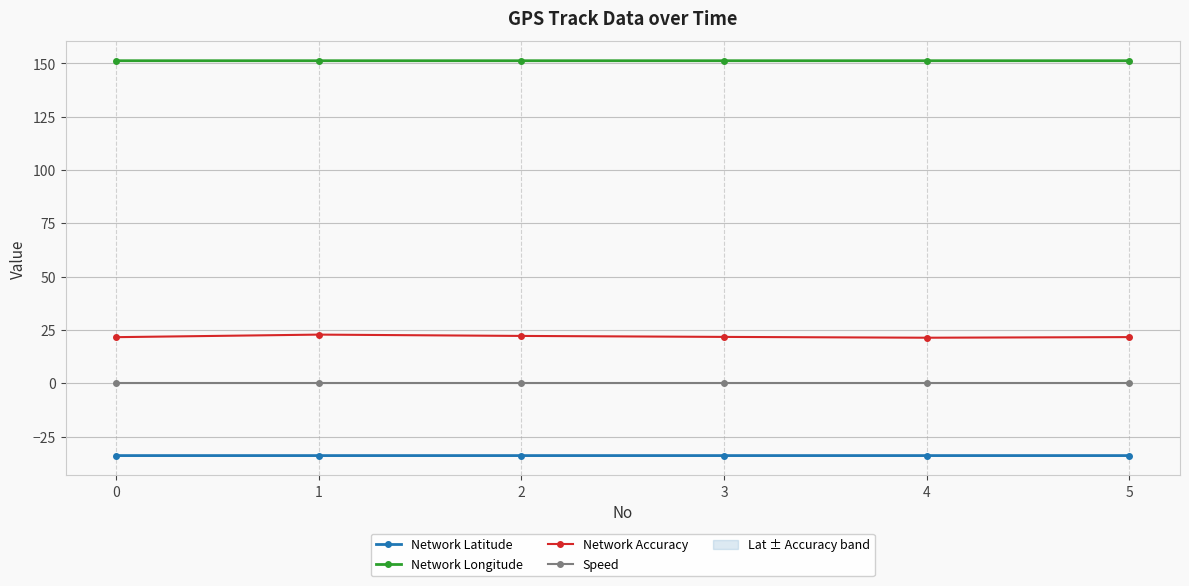

What is the sum of all Network Longitude values?

907.4